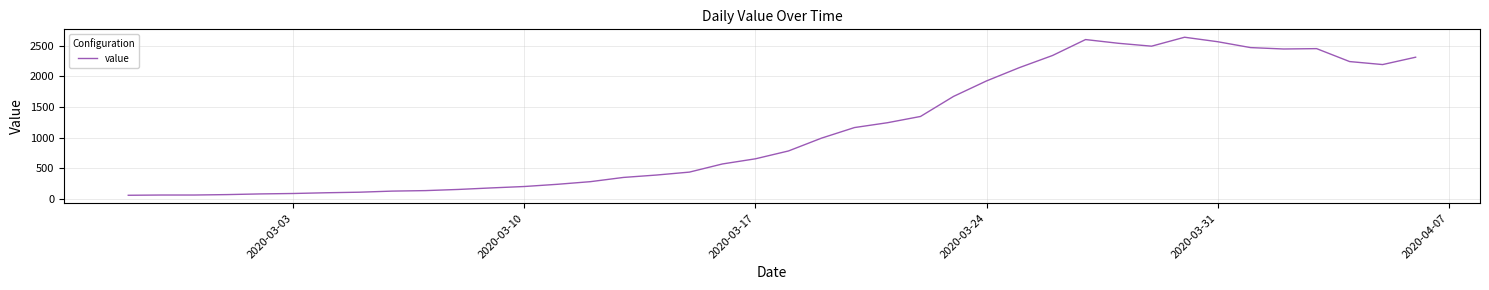

Count the number of data series in this chart.

1